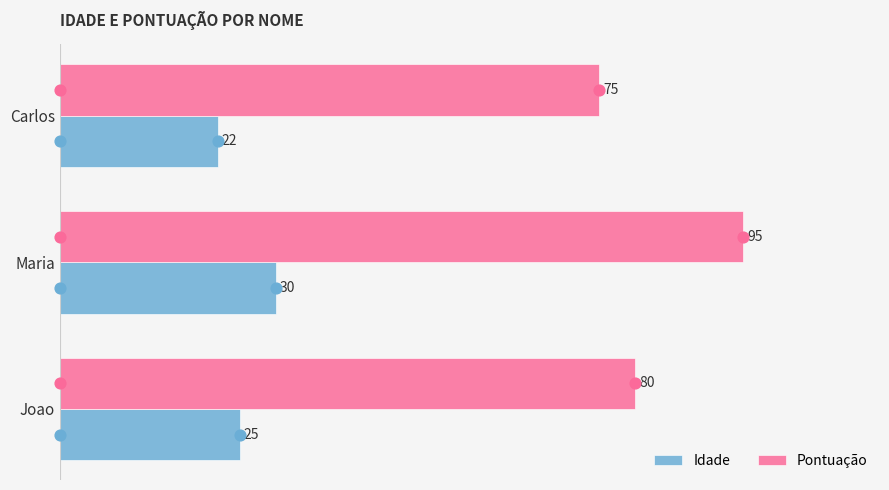

Is the value of Idade at Maria greater than the value of Pontuação at Joao?

No